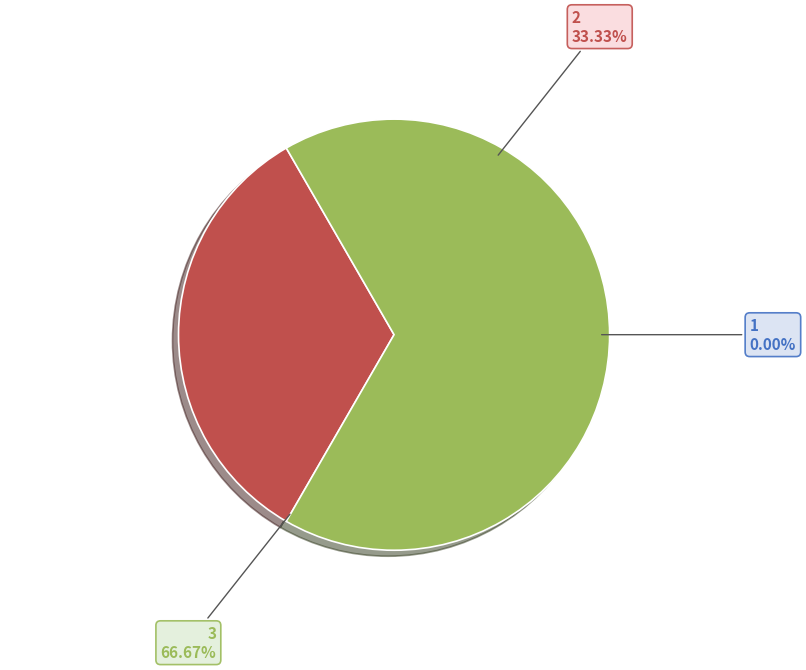

What percentage do 3 and 1 together represent?

66.7%